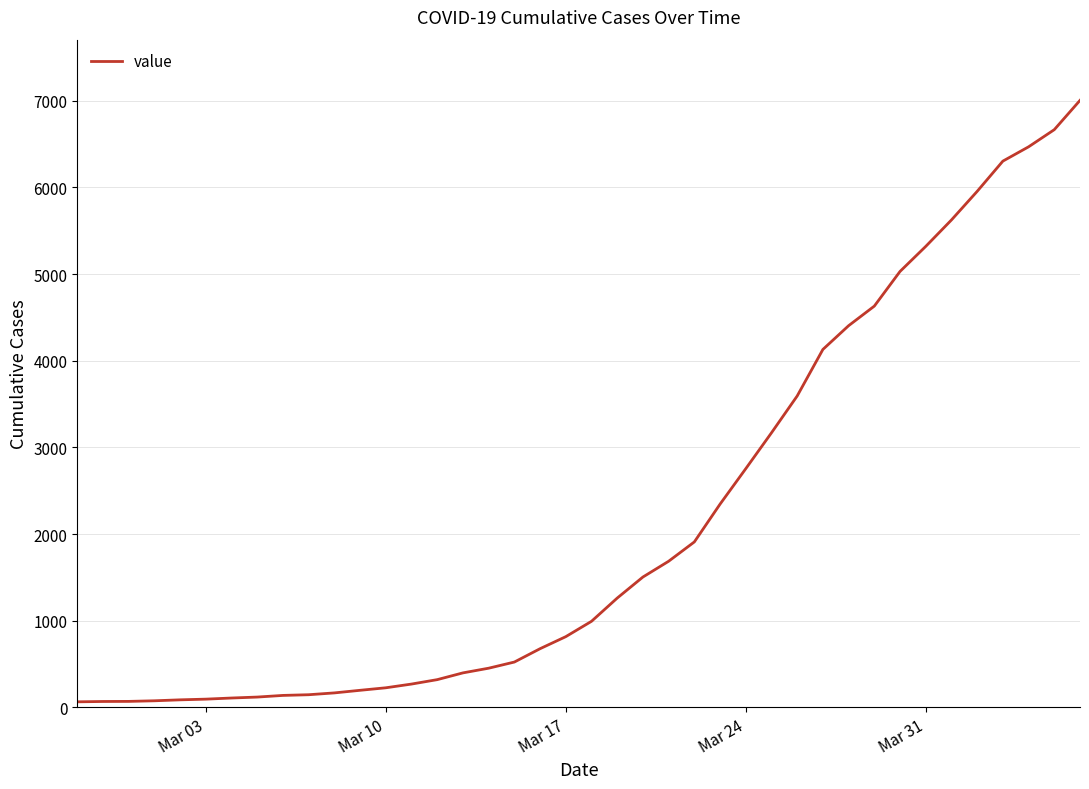

What is the difference between the maximum and minimum values?

6940